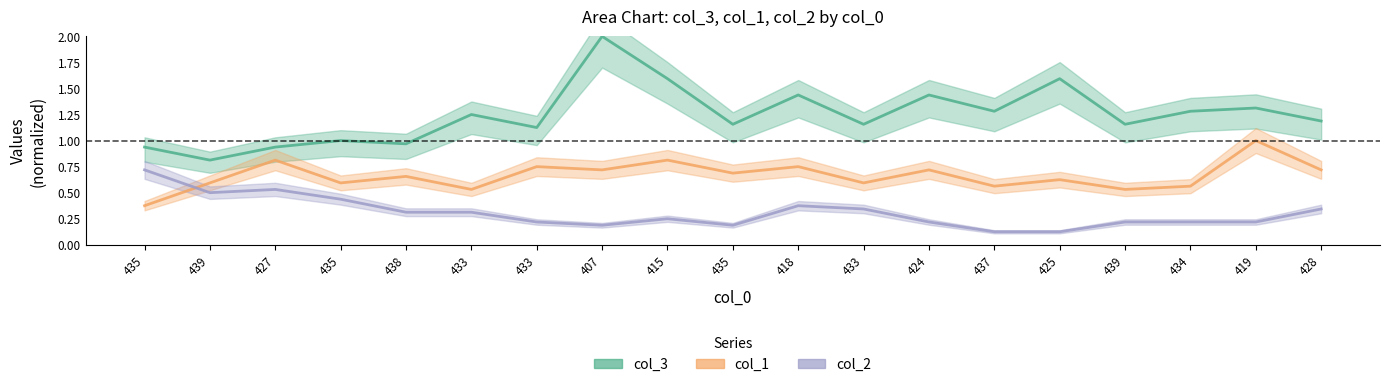

True or false: col_1 and col_3 cross at least once.

False